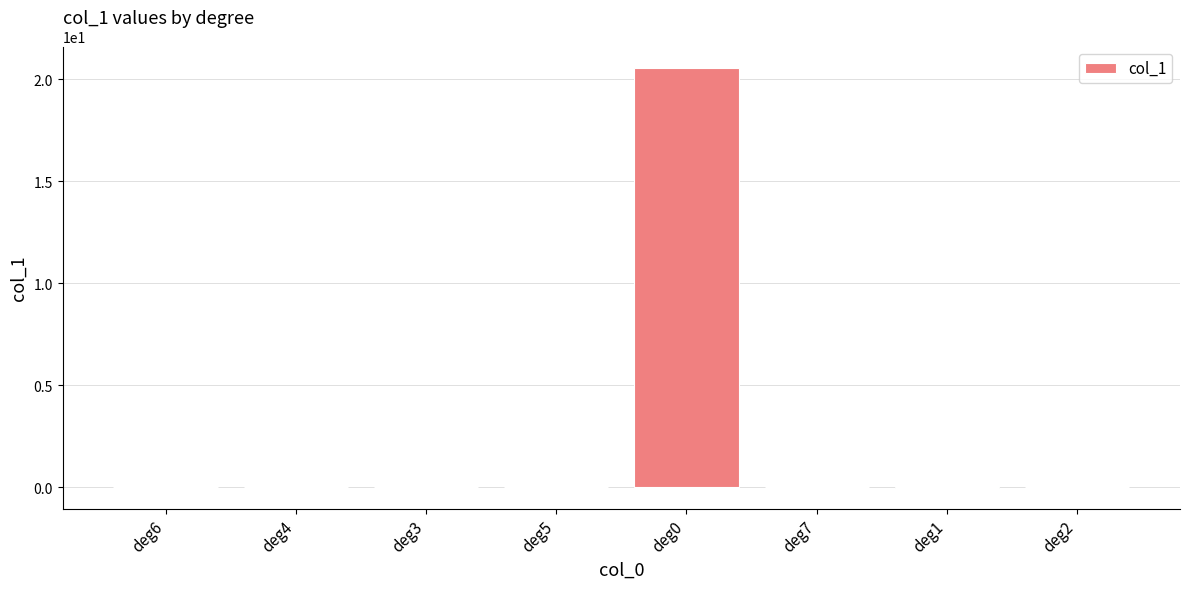

How many series are shown in this chart?

1